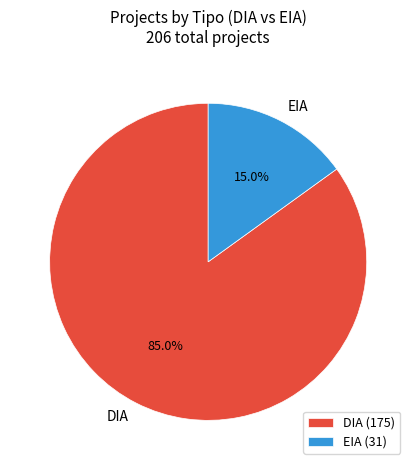

To the nearest percent, what percentage of the pie is DIA?

85%